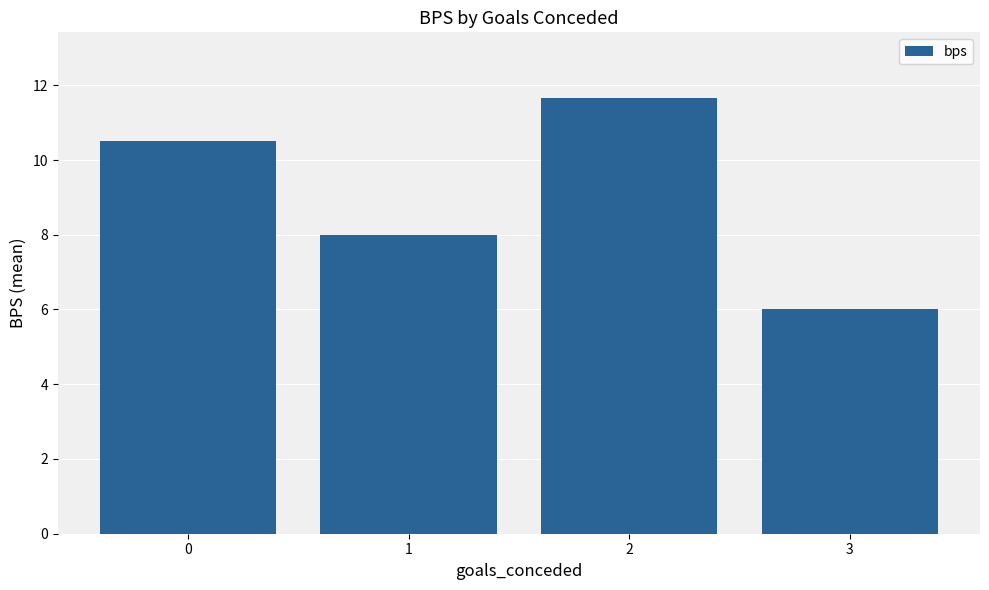

What is the difference between the maximum and minimum values?

5.7